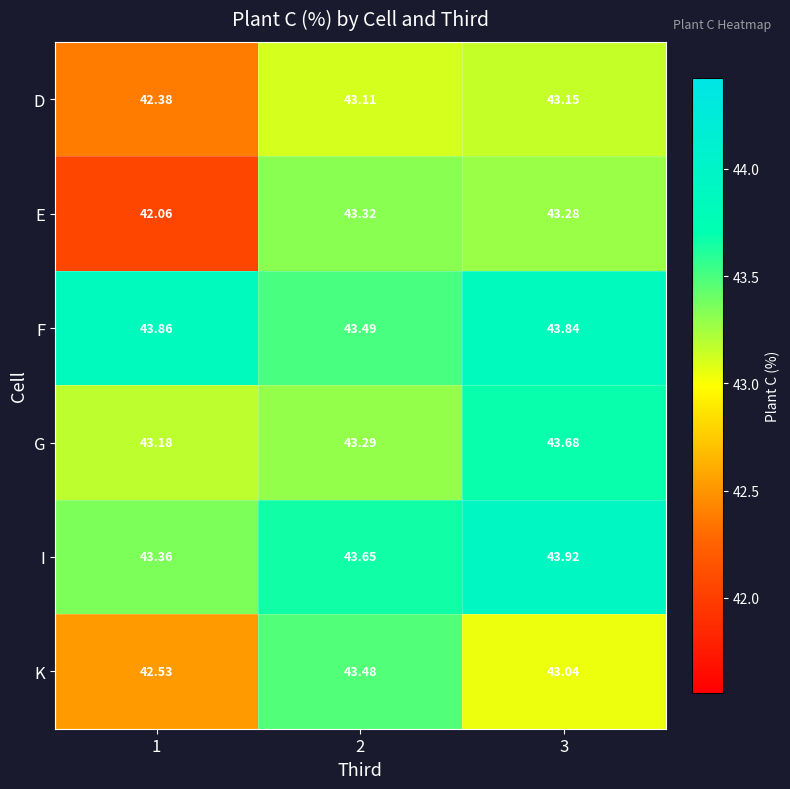

Which series has the largest total across all categories?

F